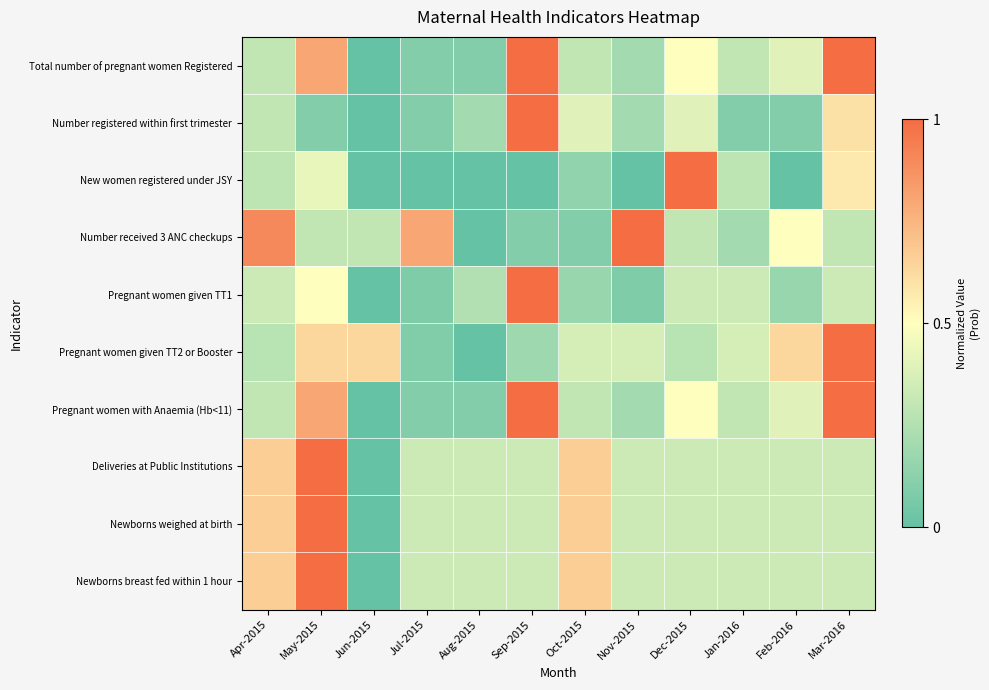

Which series has the widest spread of values?

Total number of pregnant women Registered